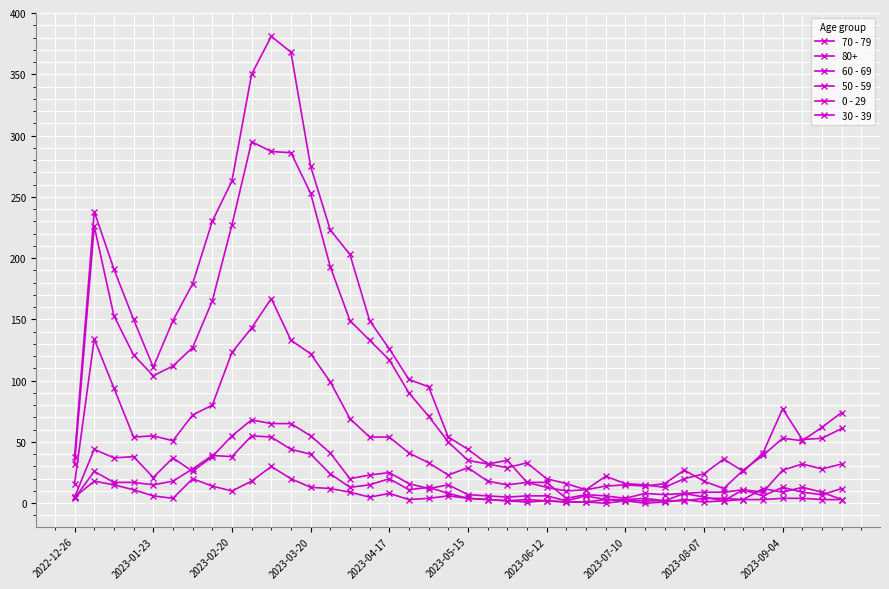

Which series has the widest spread of values?

70 - 79